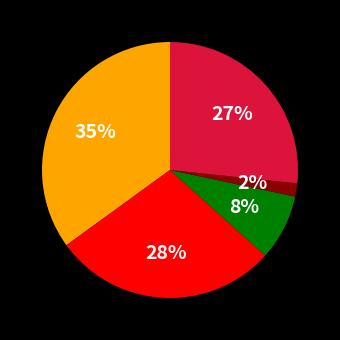

Is there any slice that represents more than half of the pie?

No